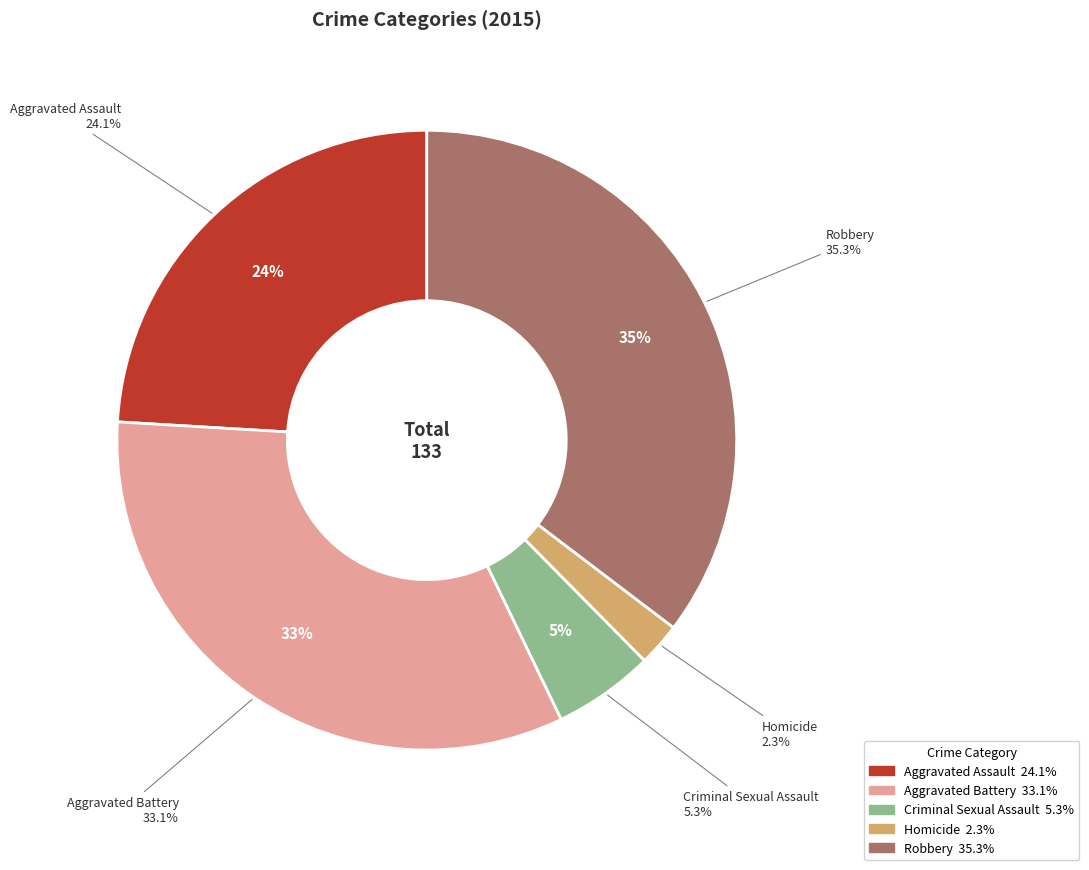

What percentage is the Robbery slice, to the nearest percent?

35%